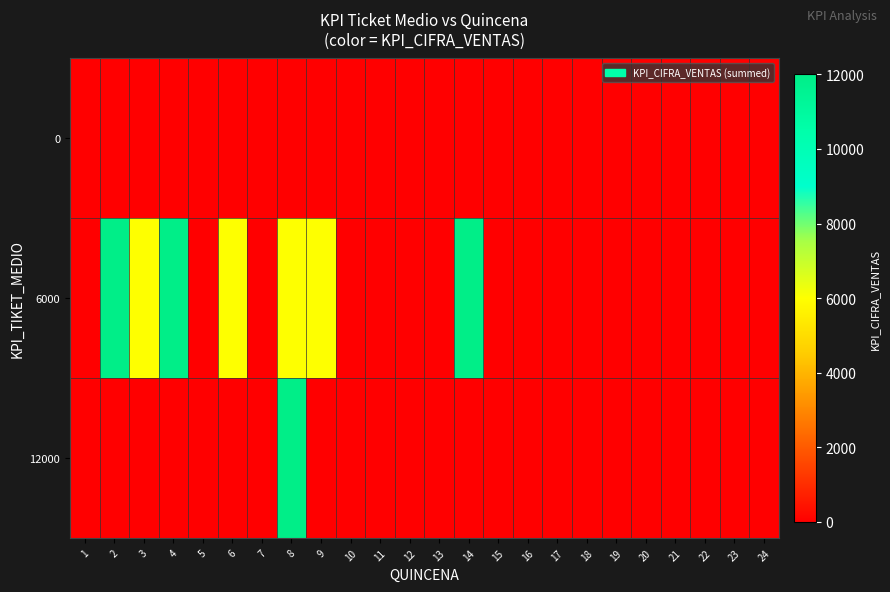

Reading left to right, transcribe all the data shown in this chart.

0: 1=0	2=0	3=0	4=0	5=0	6=0	7=0	8=0	9=0	10=0	11=0	12=0	13=0	14=0	15=0	16=0	17=0	18=0	19=0	20=0	21=0	22=0	23=0	24=0
6000: 1=0	2=12000	3=6000	4=12000	5=0	6=6000	7=0	8=6000	9=6000	10=0	11=0	12=0	13=0	14=12000	15=0	16=0	17=0	18=0	19=0	20=0	21=0	22=0	23=0	24=0
12000: 1=0	2=0	3=0	4=0	5=0	6=0	7=0	8=12000	9=0	10=0	11=0	12=0	13=0	14=0	15=0	16=0	17=0	18=0	19=0	20=0	21=0	22=0	23=0	24=0